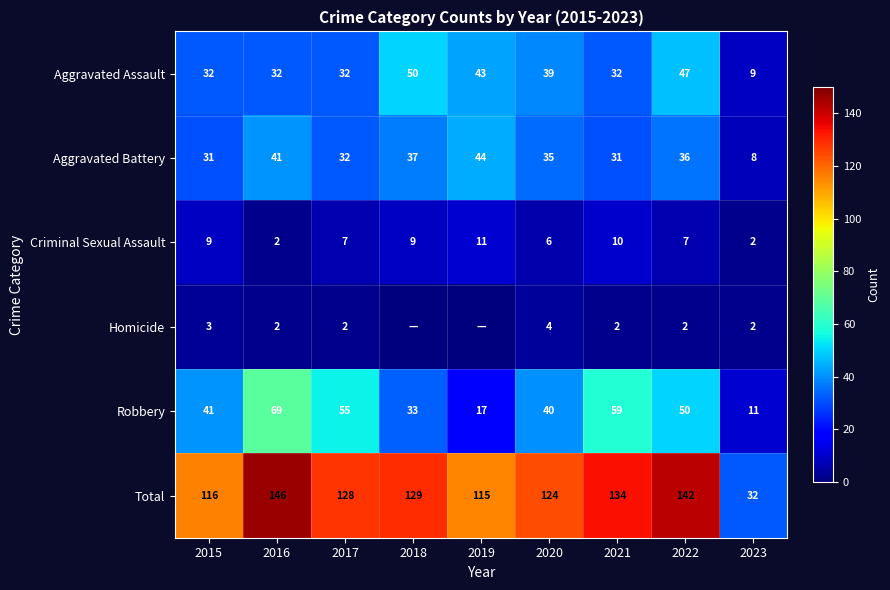

Rank the series at 2020 from lowest to highest value.

Homicide, Criminal Sexual Assault, Aggravated Battery, Aggravated Assault, Robbery, Total